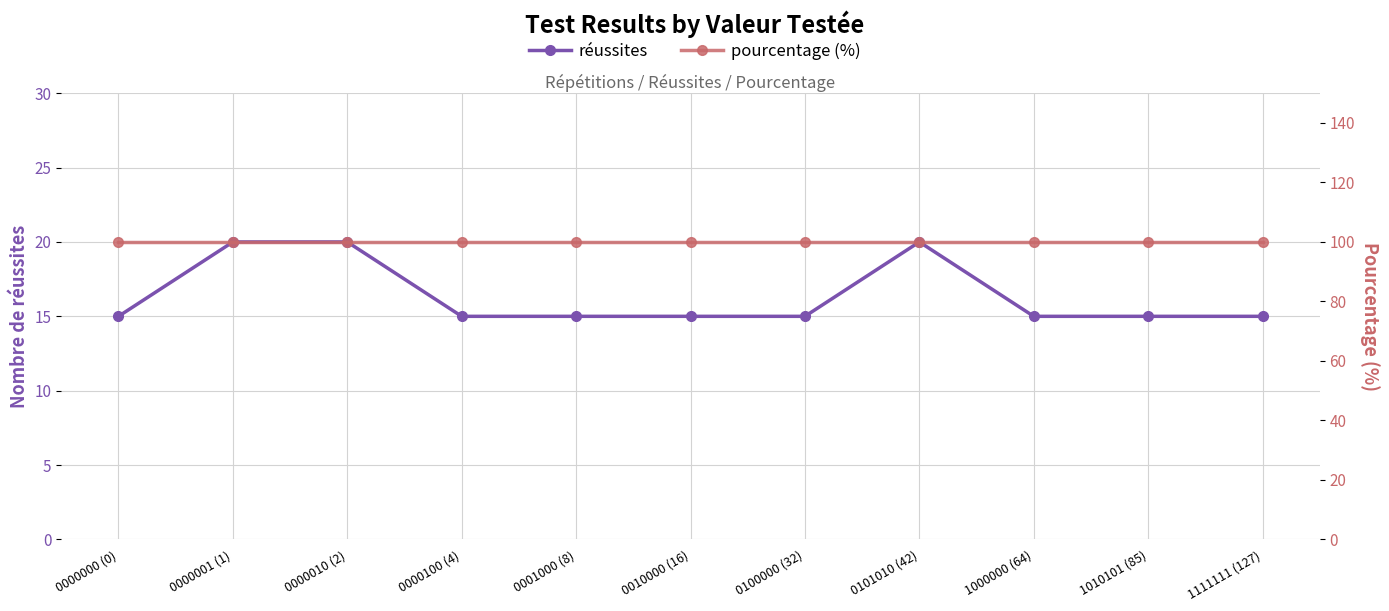

What is the smallest value displayed?

15